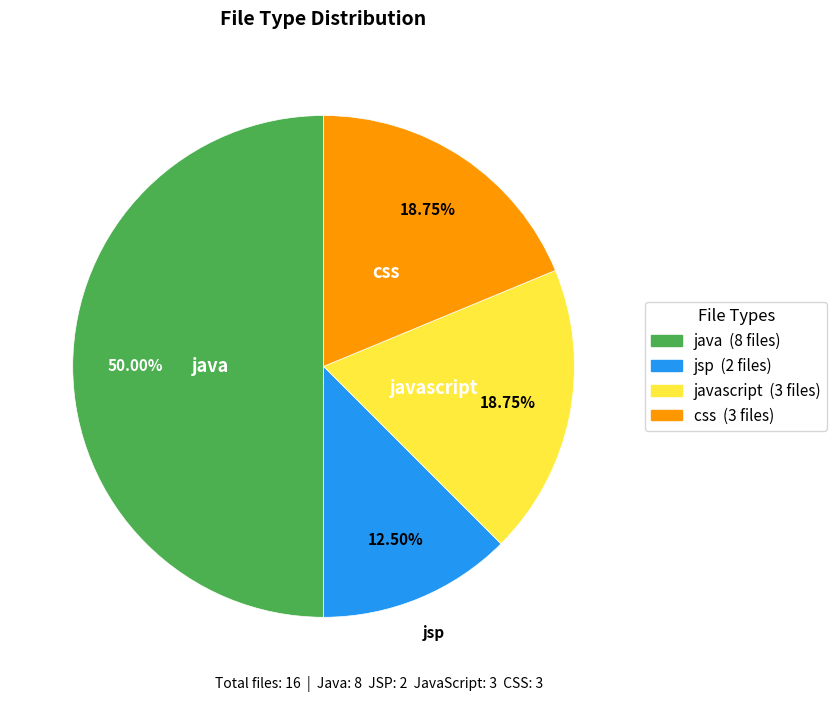

What is the largest slice in the pie chart?

java